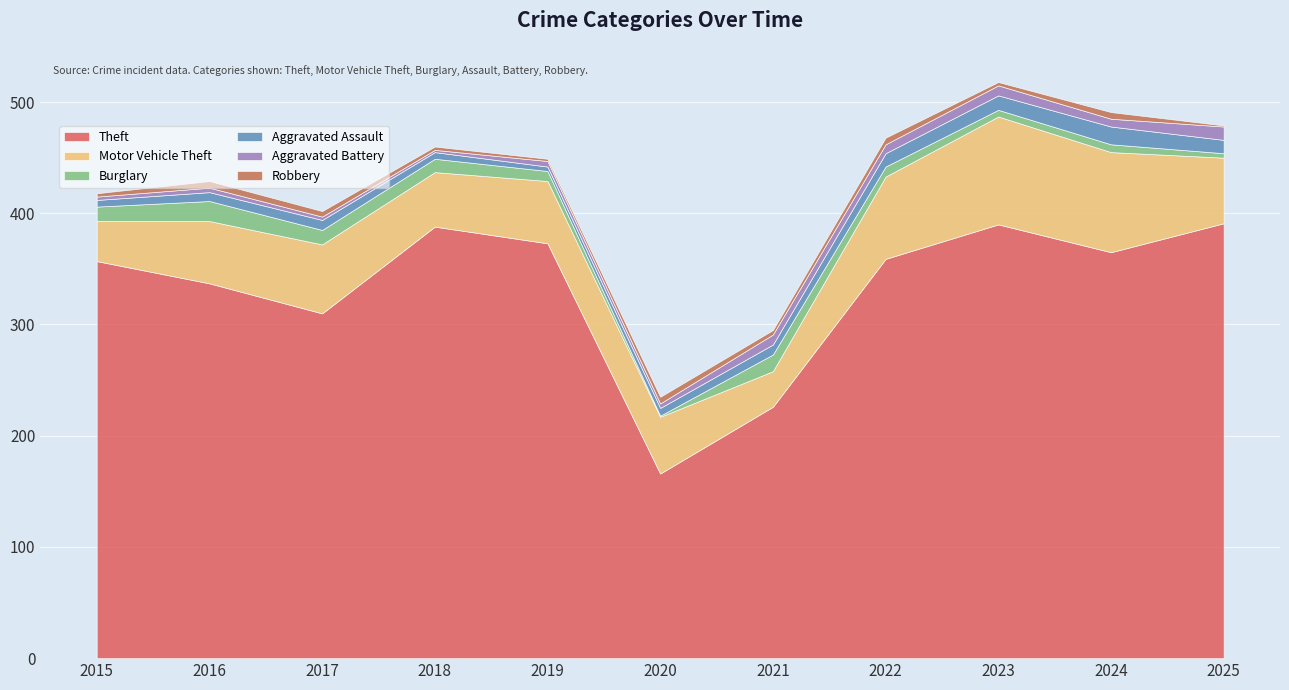

Which series changed the most between 2021 and 2025?

Theft